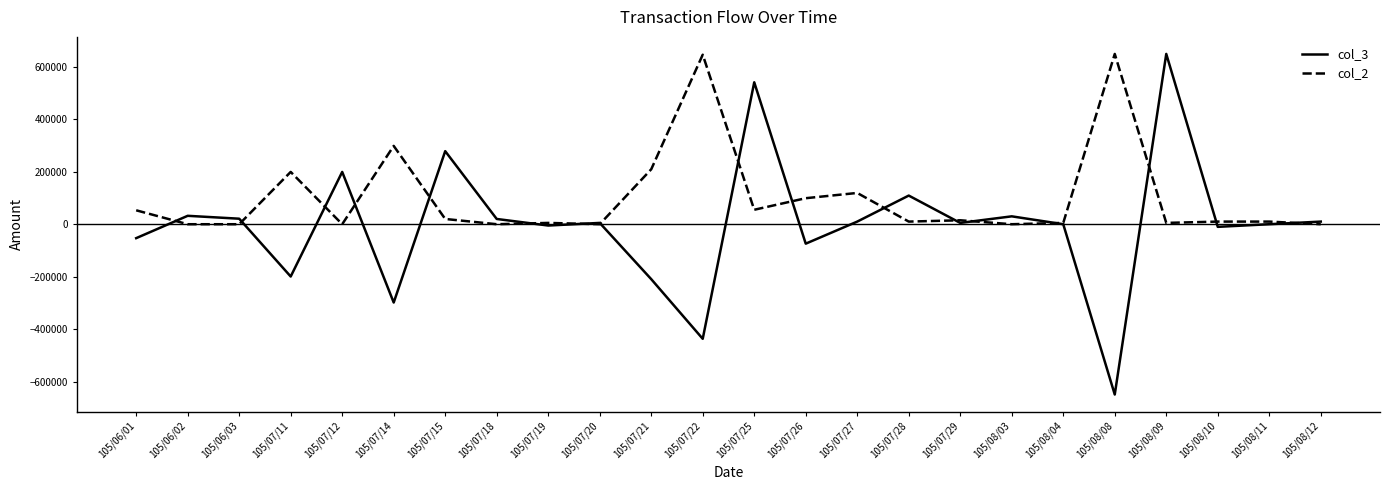

At how many categories does at least one series exceed 192651?

9